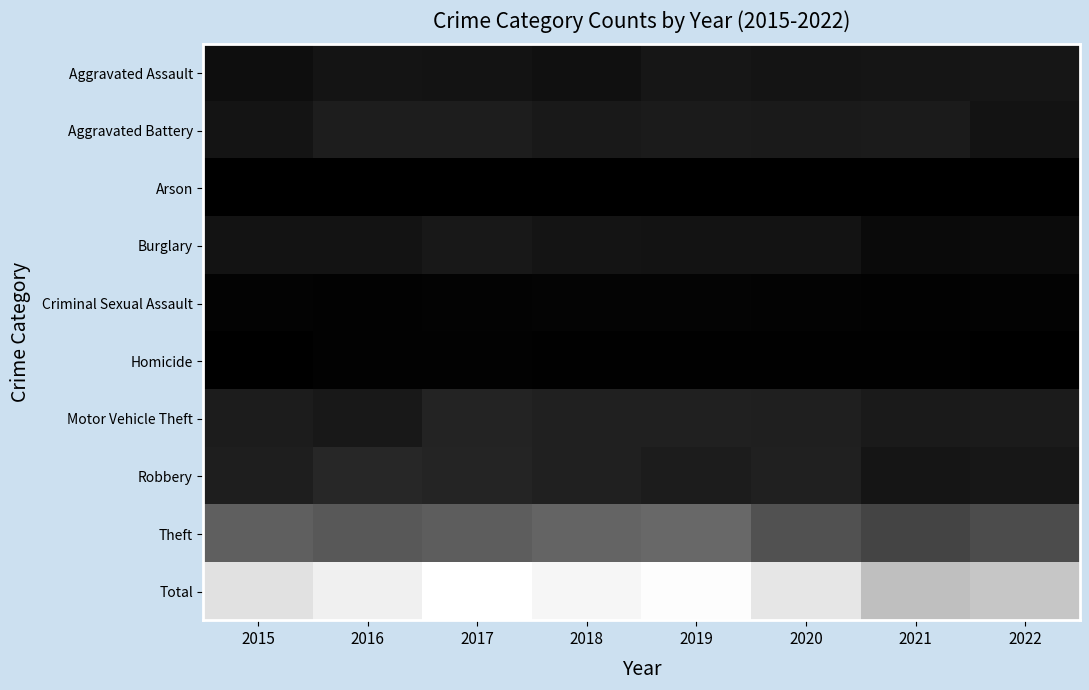

Reading left to right, what are all the values shown in this chart?

Aggravated Assault: 2015=136	2016=191	2017=177	2018=157	2019=205	2020=184	2021=193	2022=205
Aggravated Battery: 2015=189	2016=268	2017=263	2018=229	2019=245	2020=239	2021=246	2022=183
Arson: 2015=13	2016=15	2017=13	2018=15	2019=14	2020=20	2021=20	2022=15
Burglary: 2015=182	2016=181	2017=225	2018=186	2019=183	2020=180	2021=102	2022=114
Criminal Sexual Assault: 2015=43	2016=32	2017=39	2018=52	2019=52	2020=44	2021=38	2022=42
Homicide: 2015=16	2016=34	2017=33	2018=30	2019=24	2020=24	2021=26	2022=20
Motor Vehicle Theft: 2015=257	2016=226	2017=313	2018=289	2019=289	2020=282	2021=237	2022=250
Robbery: 2015=275	2016=346	2017=322	2018=286	2019=257	2020=298	2021=193	2022=210
Theft: 2015=828	2016=769	2017=811	2018=872	2019=902	2020=708	2021=594	2022=667
Total: 2015=1939	2016=2062	2017=2196	2018=2116	2019=2171	2020=1979	2021=1649	2022=1706